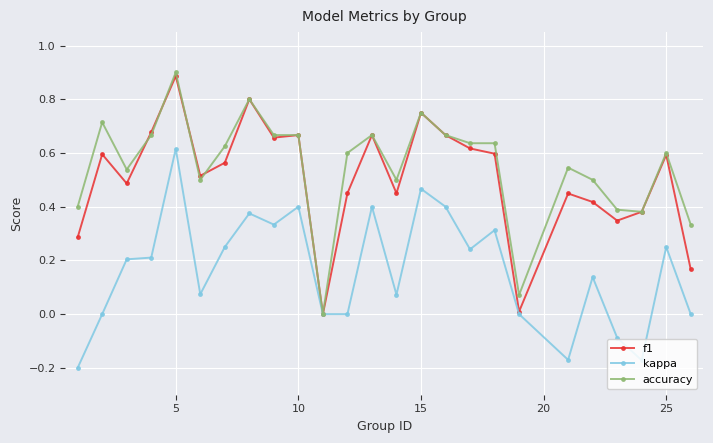

Which category has the highest value across all series?

5